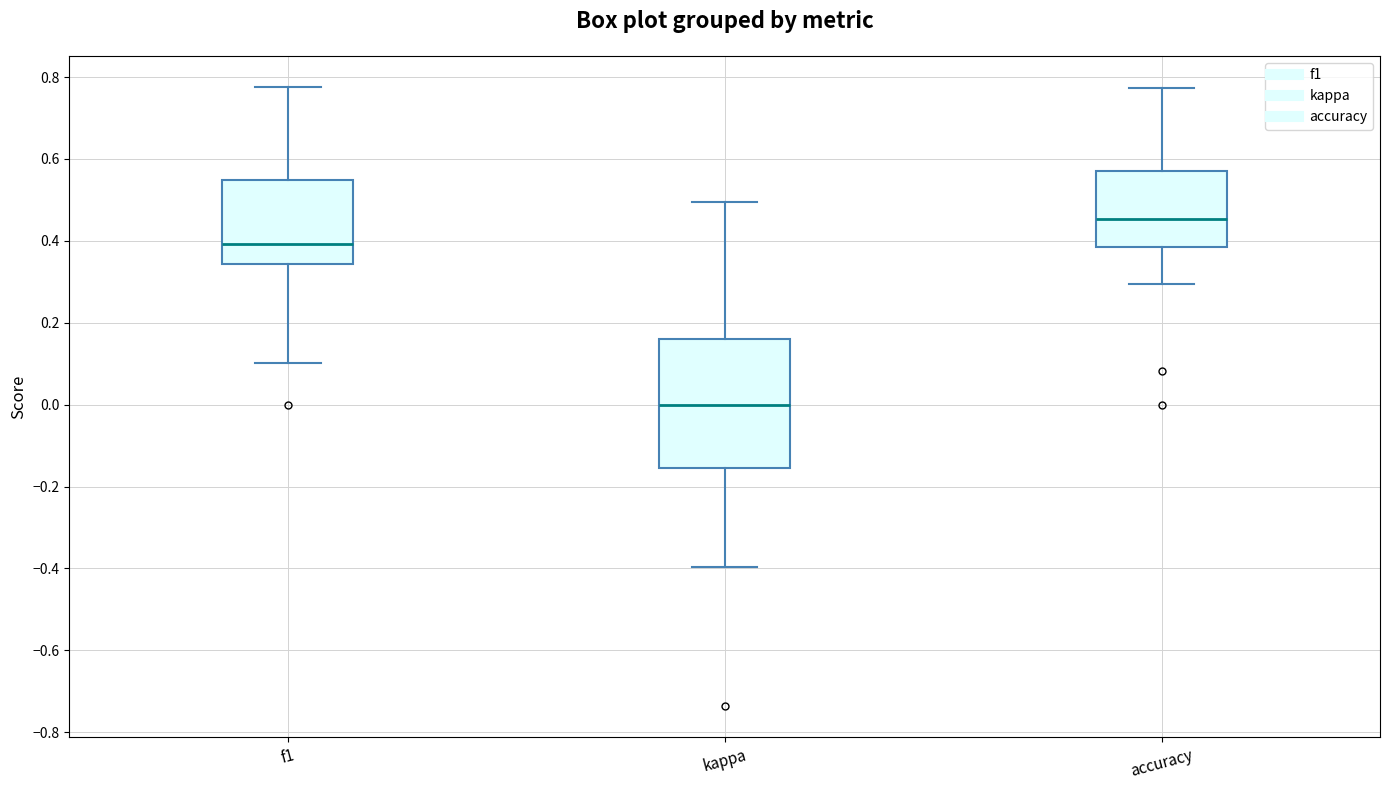

Reading left to right, transcribe this box plot: for each box, give where its median line is, the range the box spans, and where its two whiskers end, as read against the y-axis. The values are not printed on the chart, so give them approximately, as read against the axis.

f1: median 0.40, box 0.34 to 0.54, whiskers 0.10 to 0.78
kappa: median 0.00, box -0.16 to 0.16, whiskers -0.40 to 0.50
accuracy: median 0.46, box 0.38 to 0.58, whiskers 0.30 to 0.78